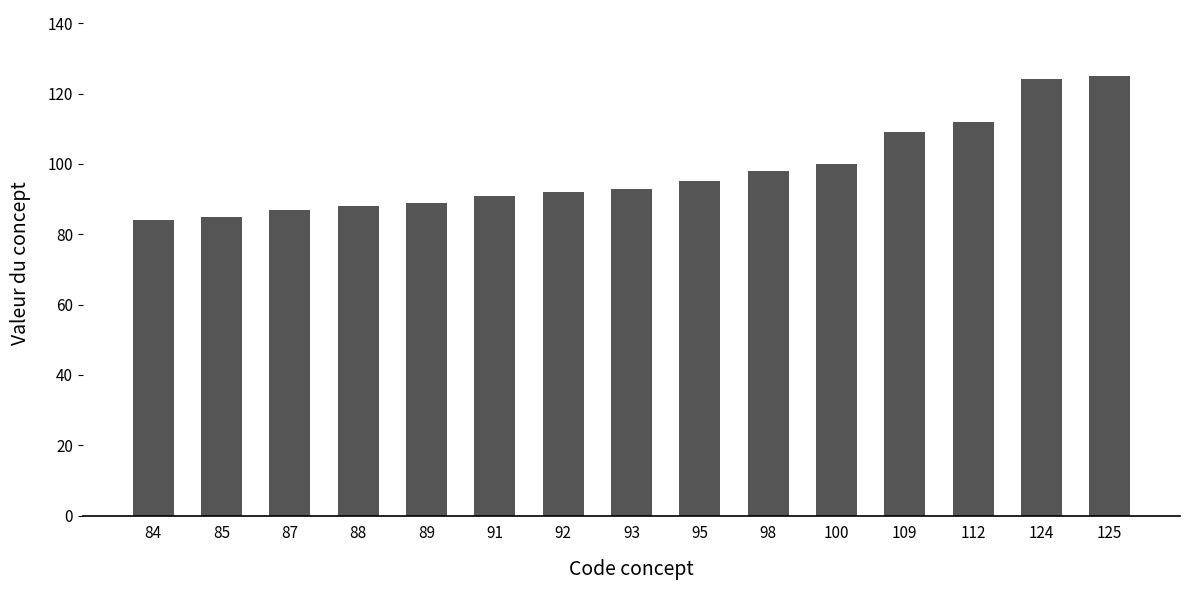

The chart shows a value of 38 at 89. True or false?

False